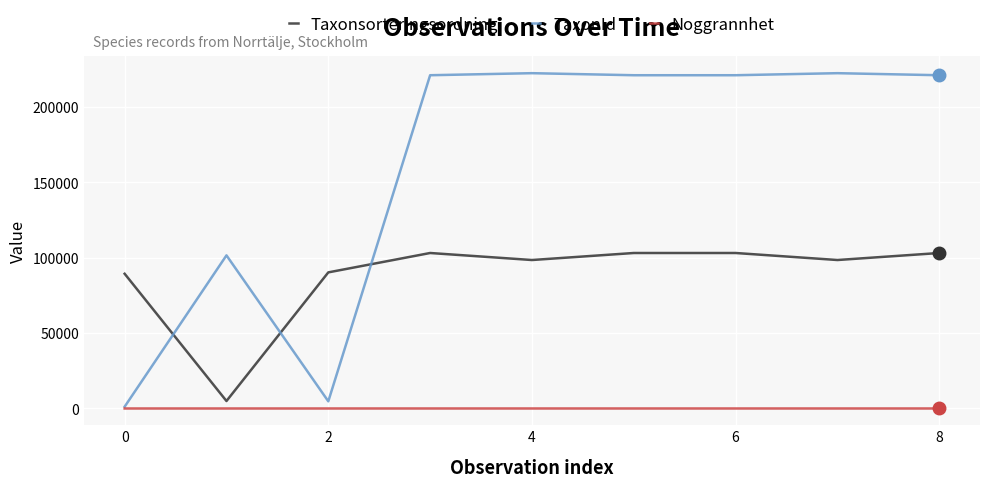

Which series has the largest total across all categories?

TaxonId